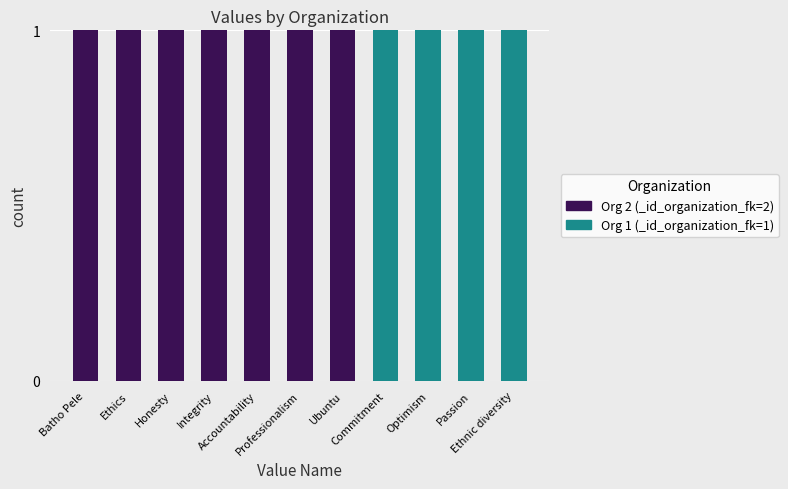

How many distinct data groups are displayed?

2